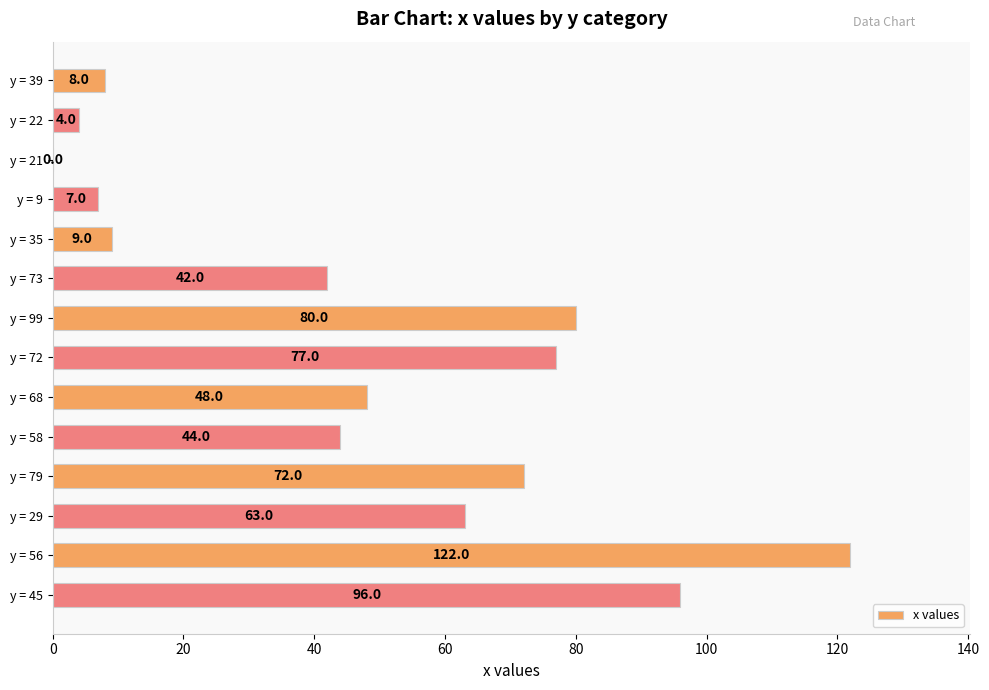

What is the sum of all values?

672